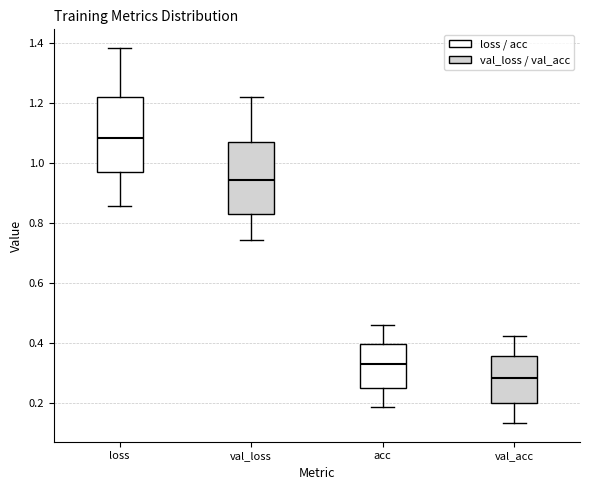

Where does the lower whisker of the box for val_acc end on the y-axis? The values are not printed on the chart, so give them approximately, as read against the axis.

0.14